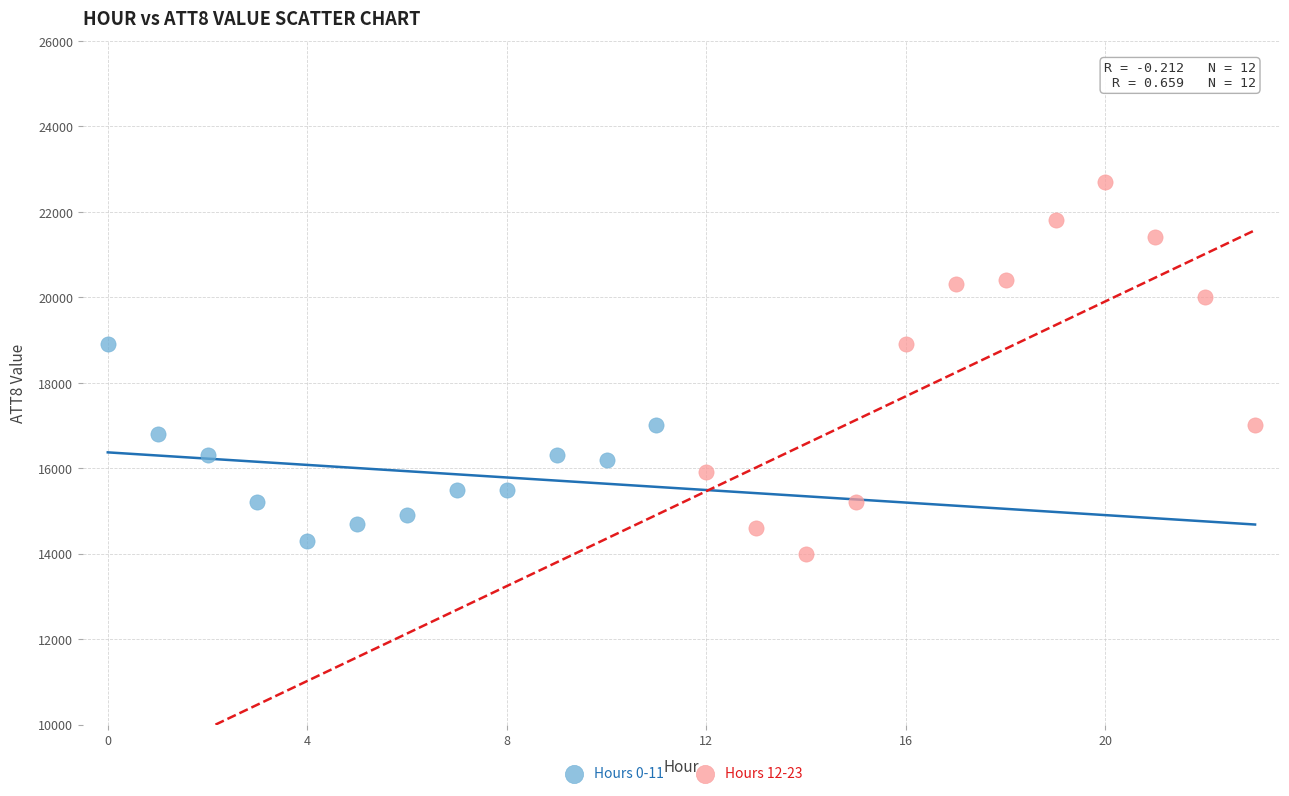

Which series reaches the maximum Y coordinate?

Hours 12-23